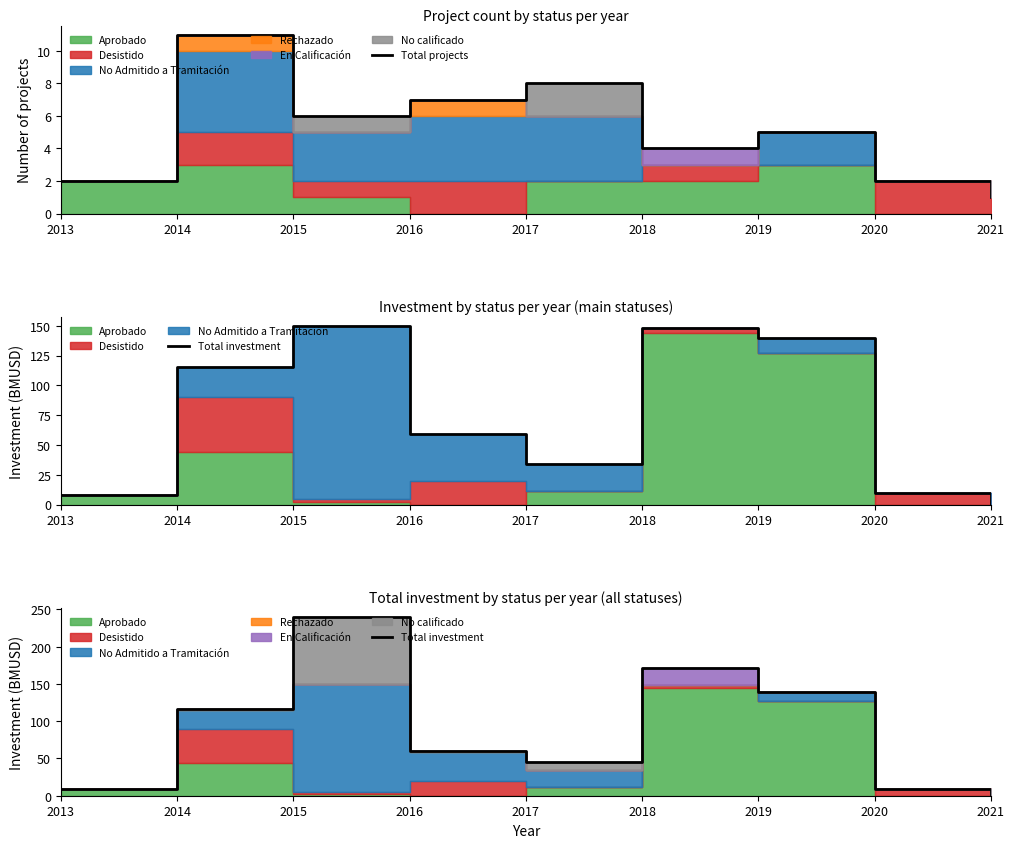

List the series in order of their peak value, lowest first.

Total projects, Total investment